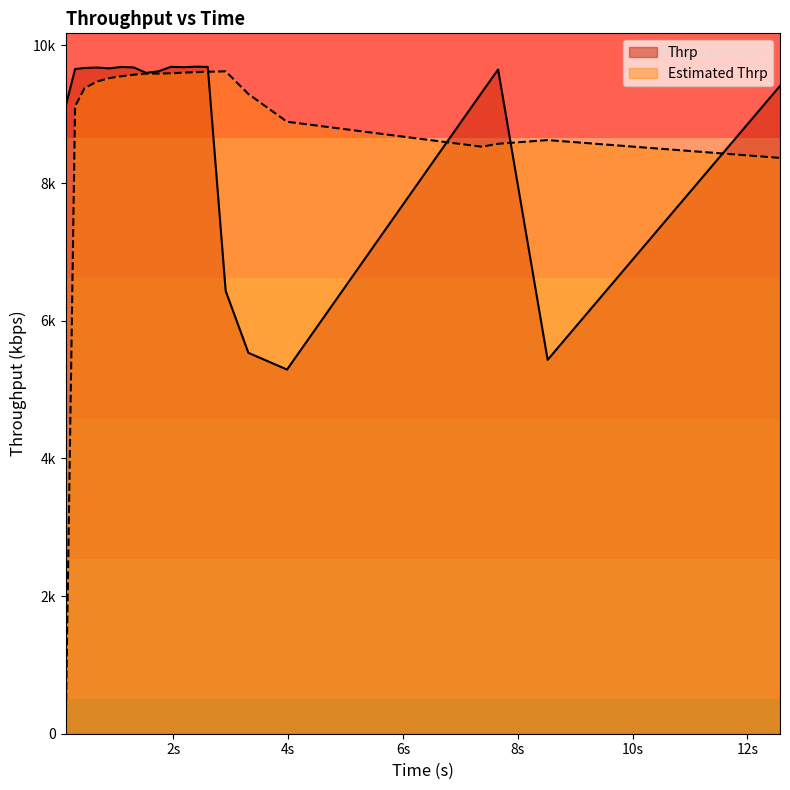

What are all the series names shown in the legend?

Thrp, Estimated Thrp